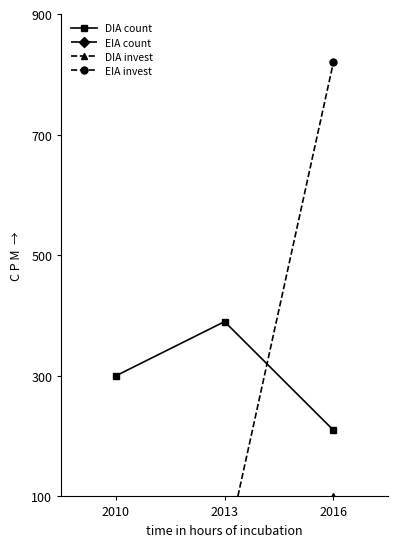

Which series has the largest total across all categories?

DIA count